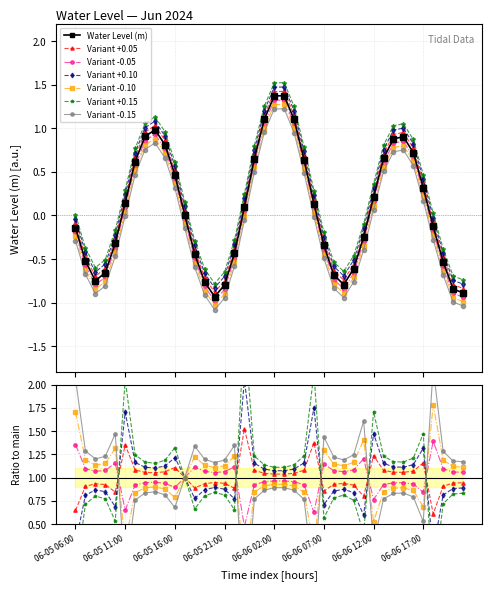

What is the change in value from 06-05 20:00 to 06-06 10:00?

+0.3